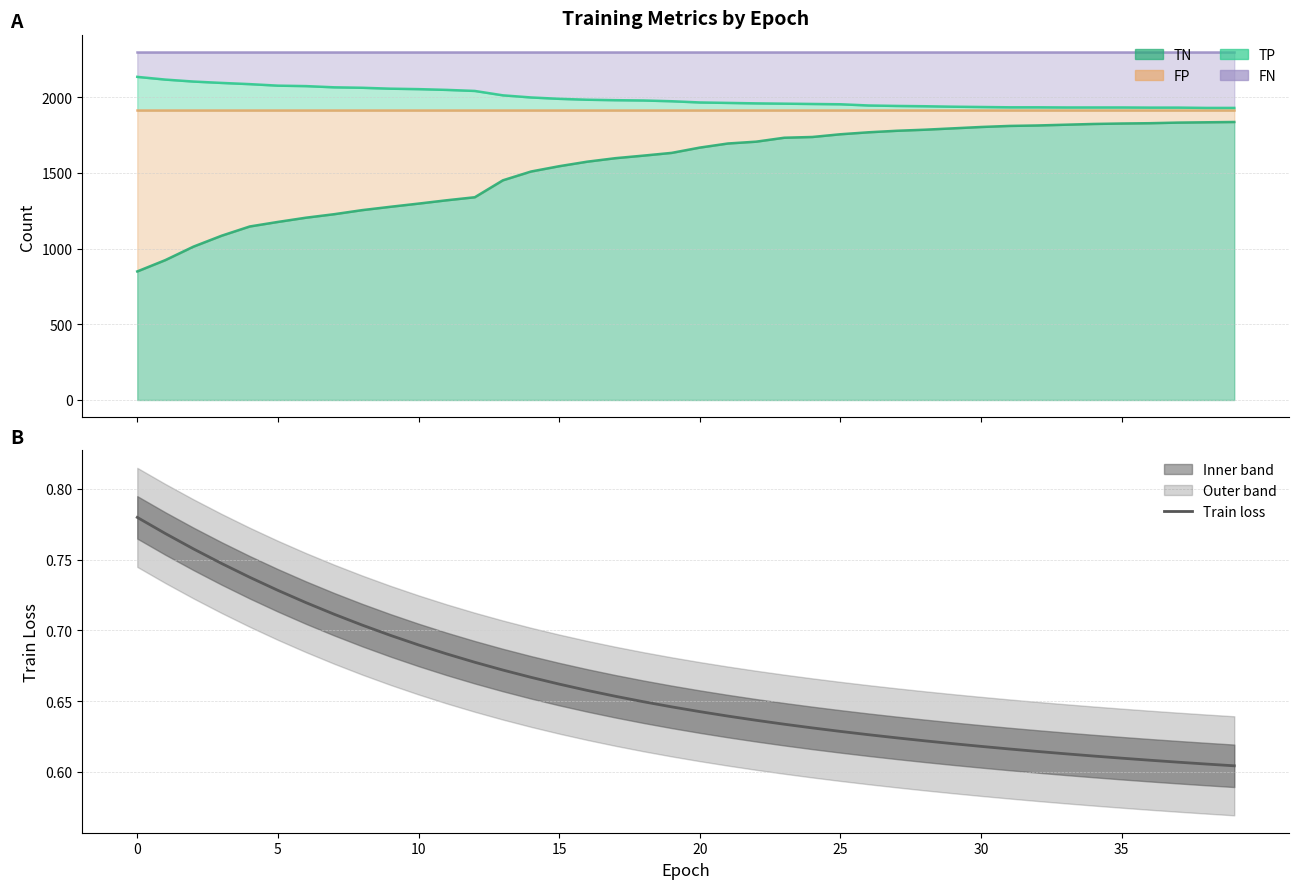

Count the number of categories in the chart.

40